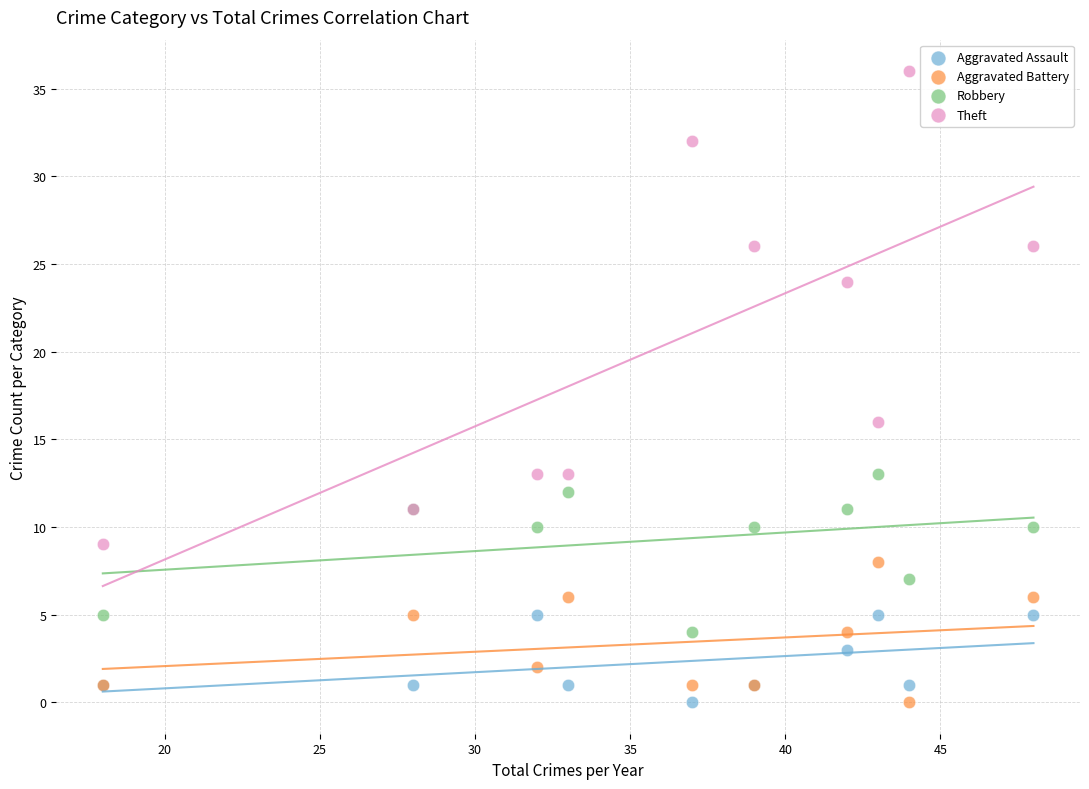

Which series contains the highest Y value?

Theft